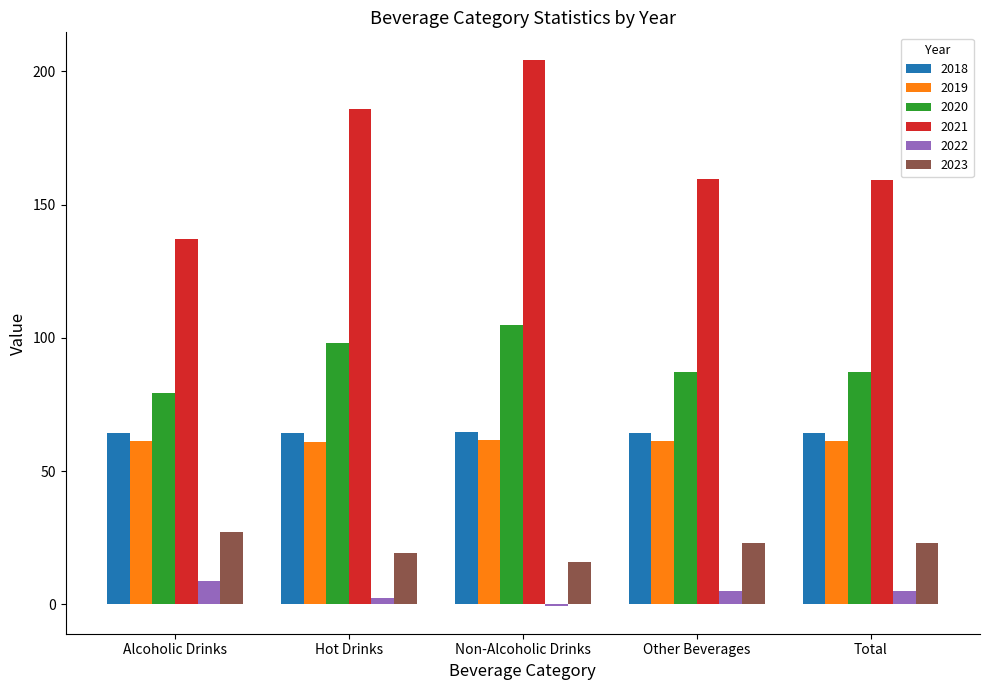

What is the spread (max minus min) of values at Total?

154.3